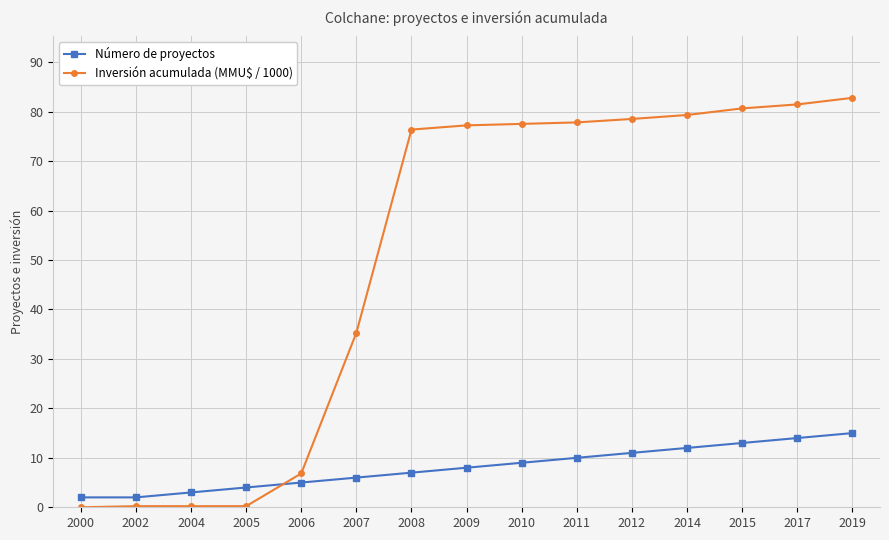

Between 2002 and 2008, which series saw the biggest shift?

Inversión acumulada (MMU$ / 1000)